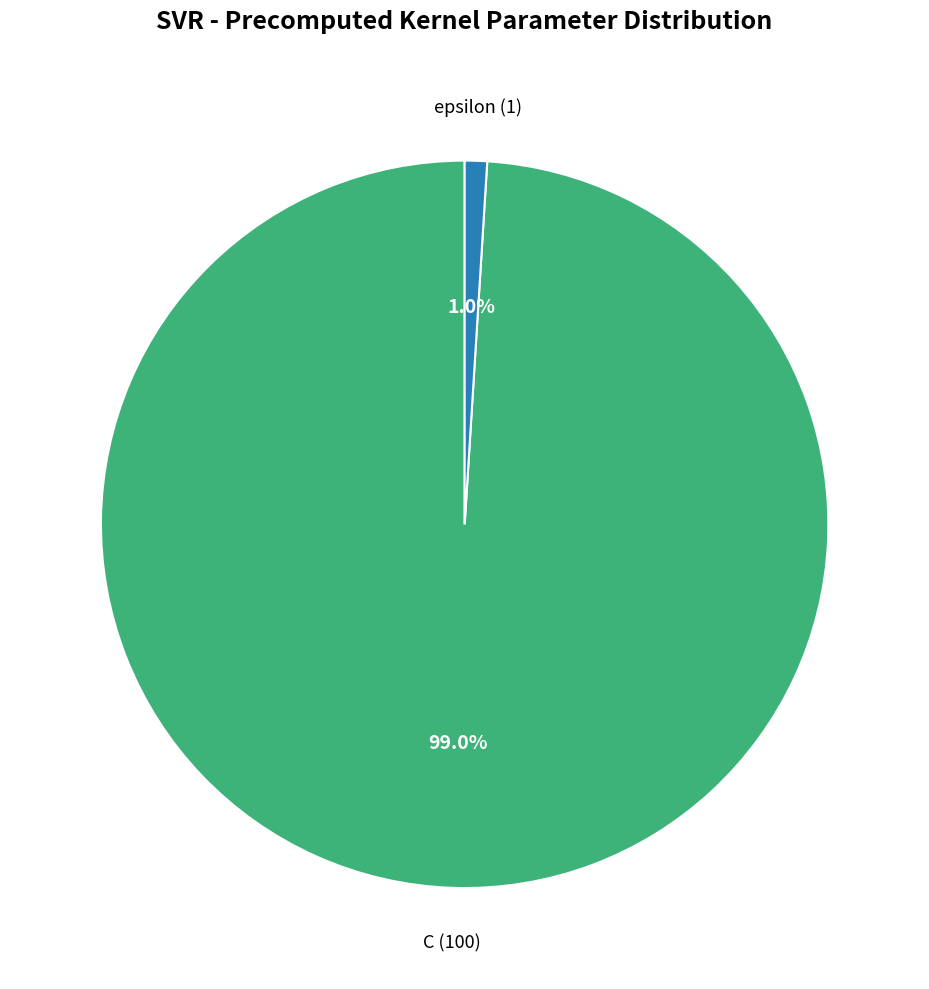

Does any single category account for the majority?

Yes